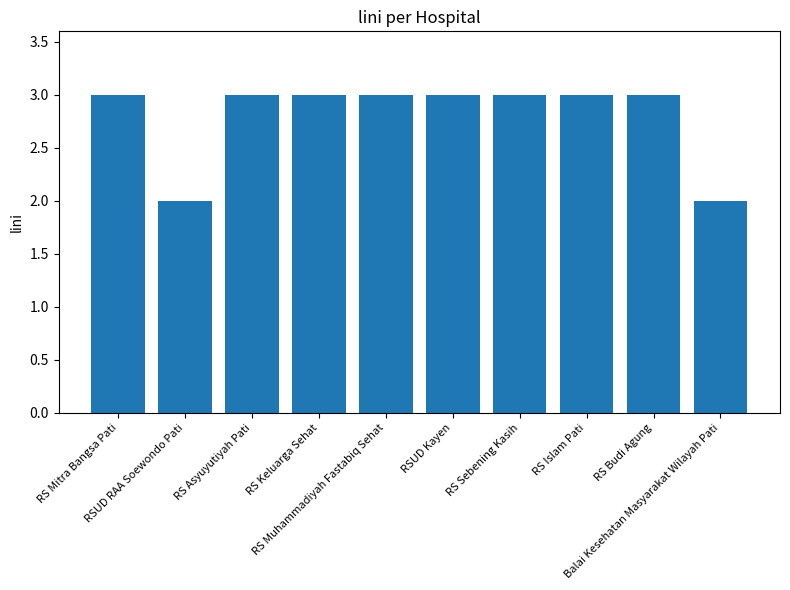

True or false: the data shows 1 at RS Mitra Bangsa Pati.

False